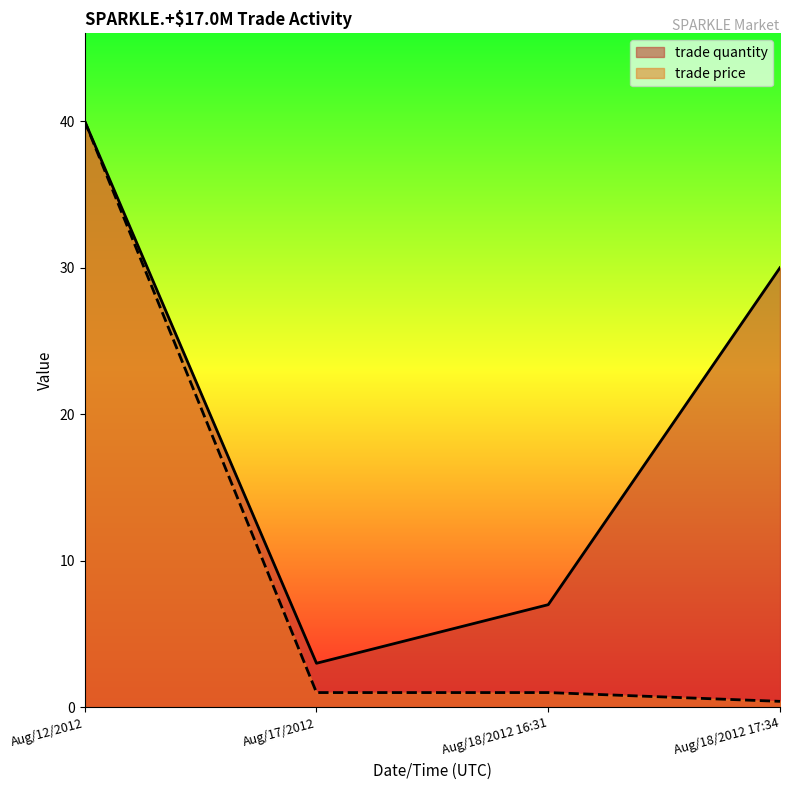

Is the value of trade price at Aug/17/2012 greater than the value of trade quantity at Aug/12/2012?

No